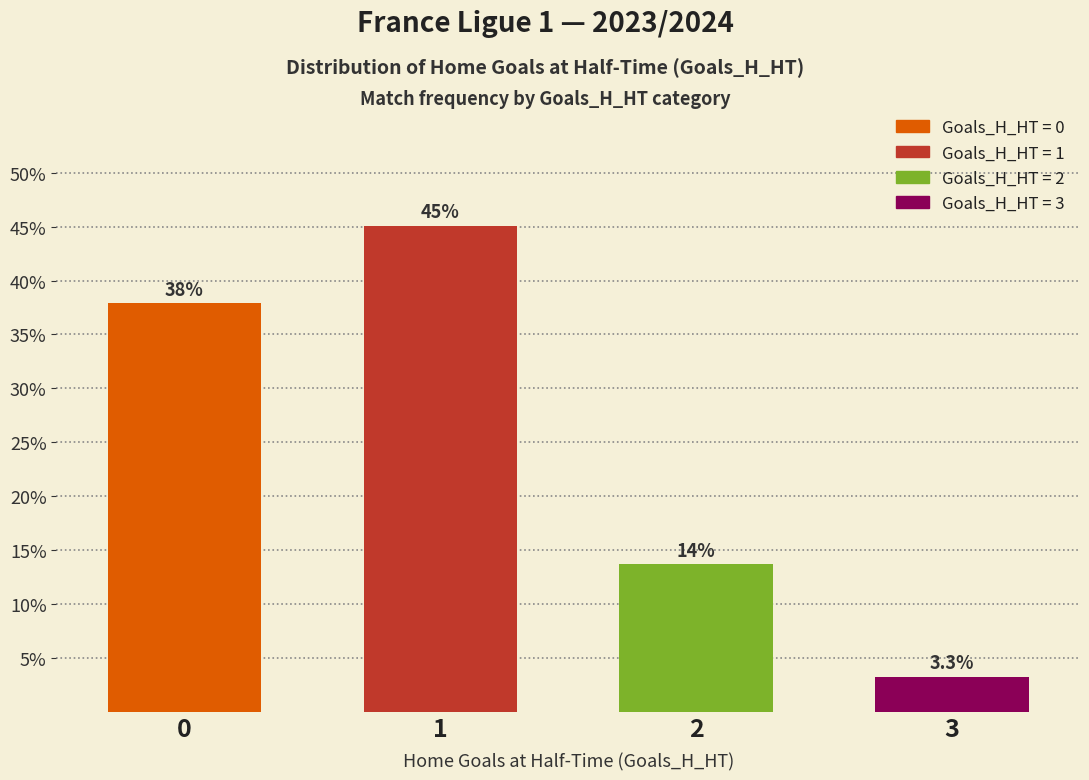

Count the number of categories in the chart.

4